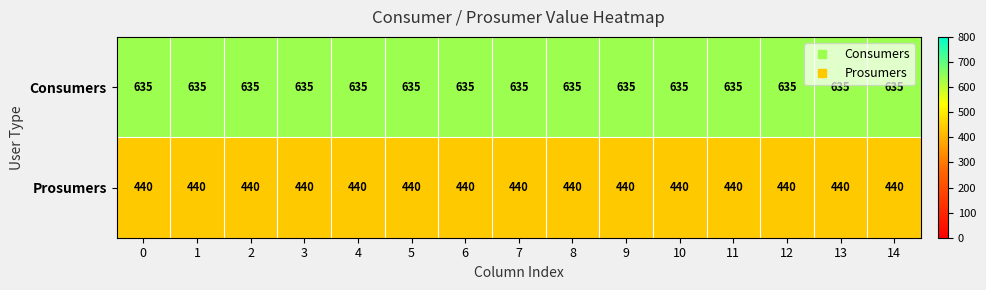

The Consumers series shows 635 at 14. True or false?

True